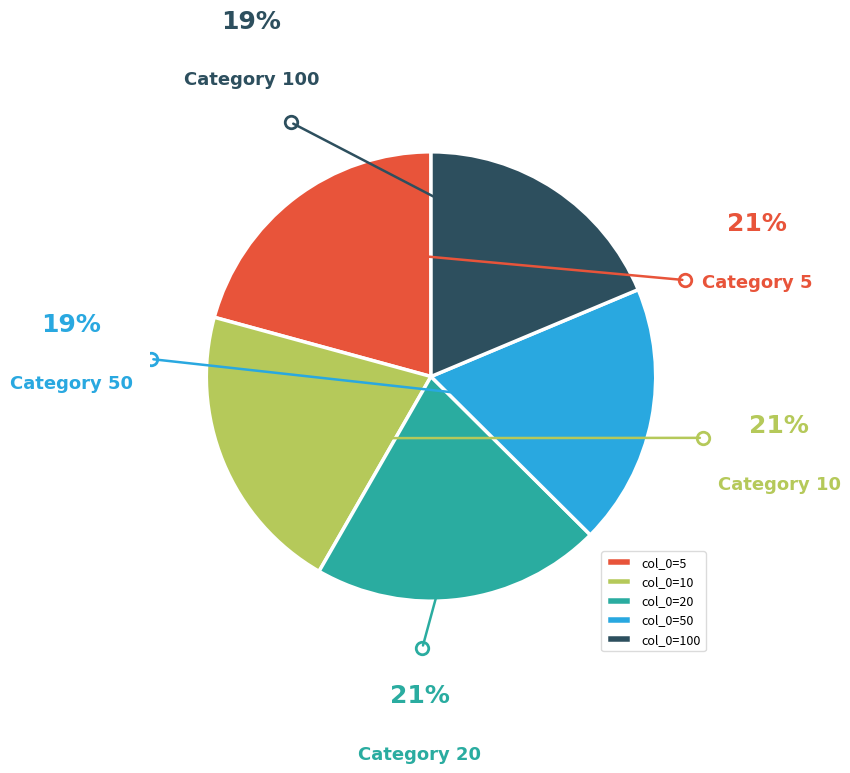

Which has a higher value, col_0=50 or col_0=10?

col_0=10